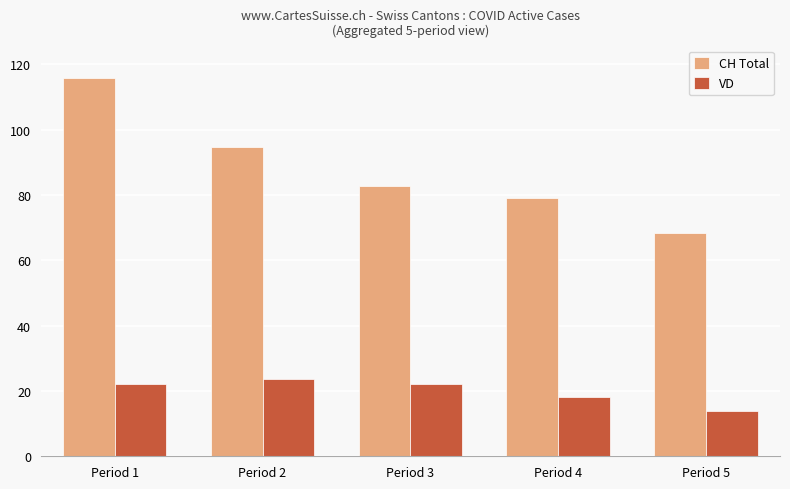

What value does the CH Total series have at Period 1?

115.8